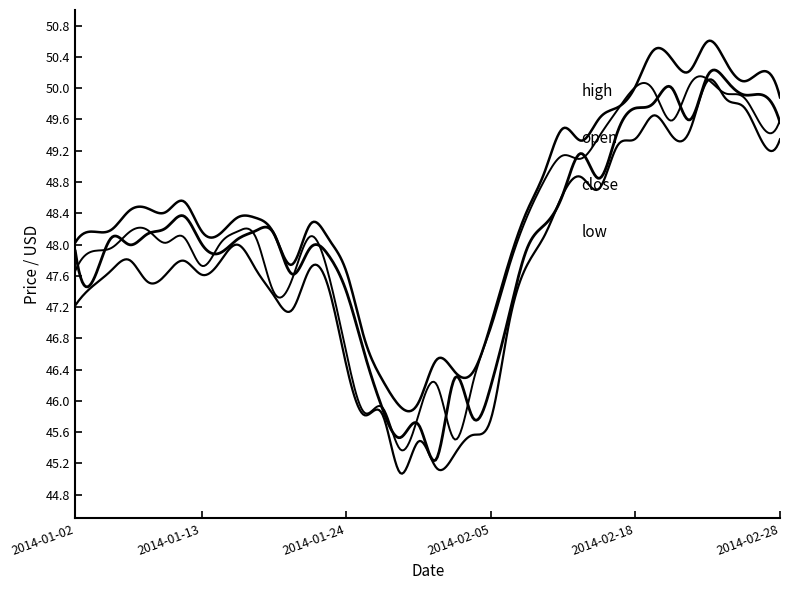

Does the chart display data point markers on the line(s)?

No